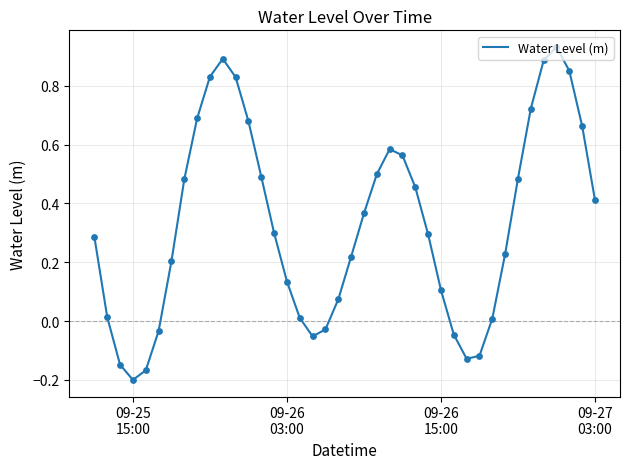

What is the difference between the maximum and minimum values?

1.1